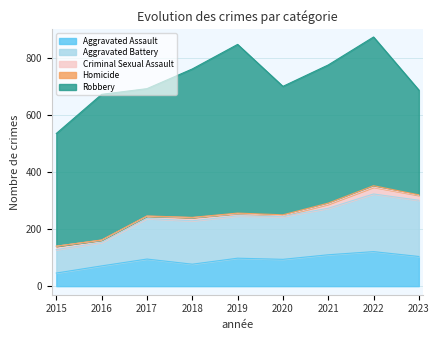

What is the minimum value for Robbery?

367